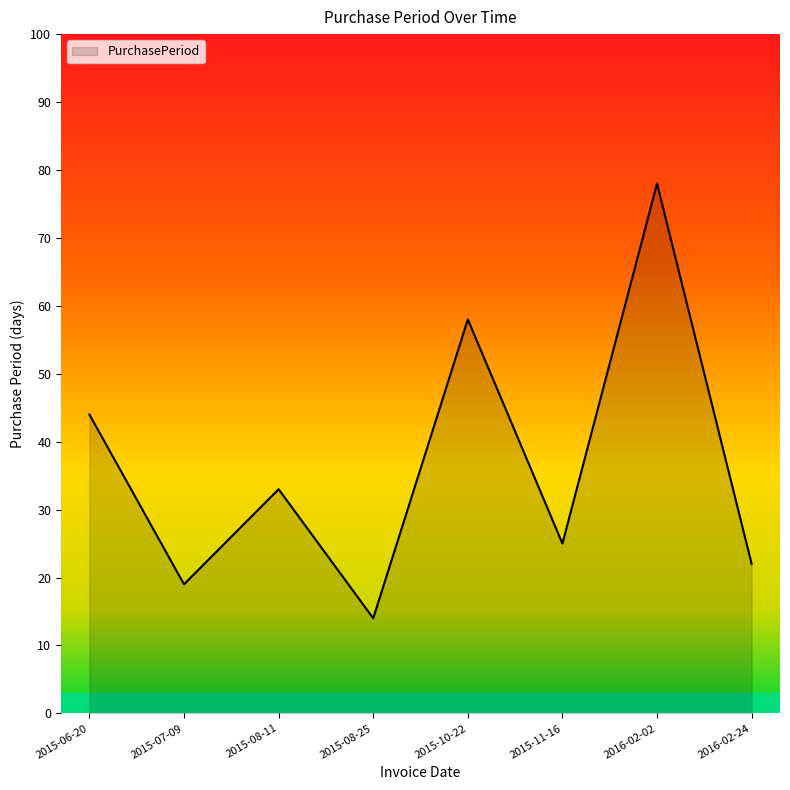

At which category does the chart reach its peak across all series?

2016-02-02